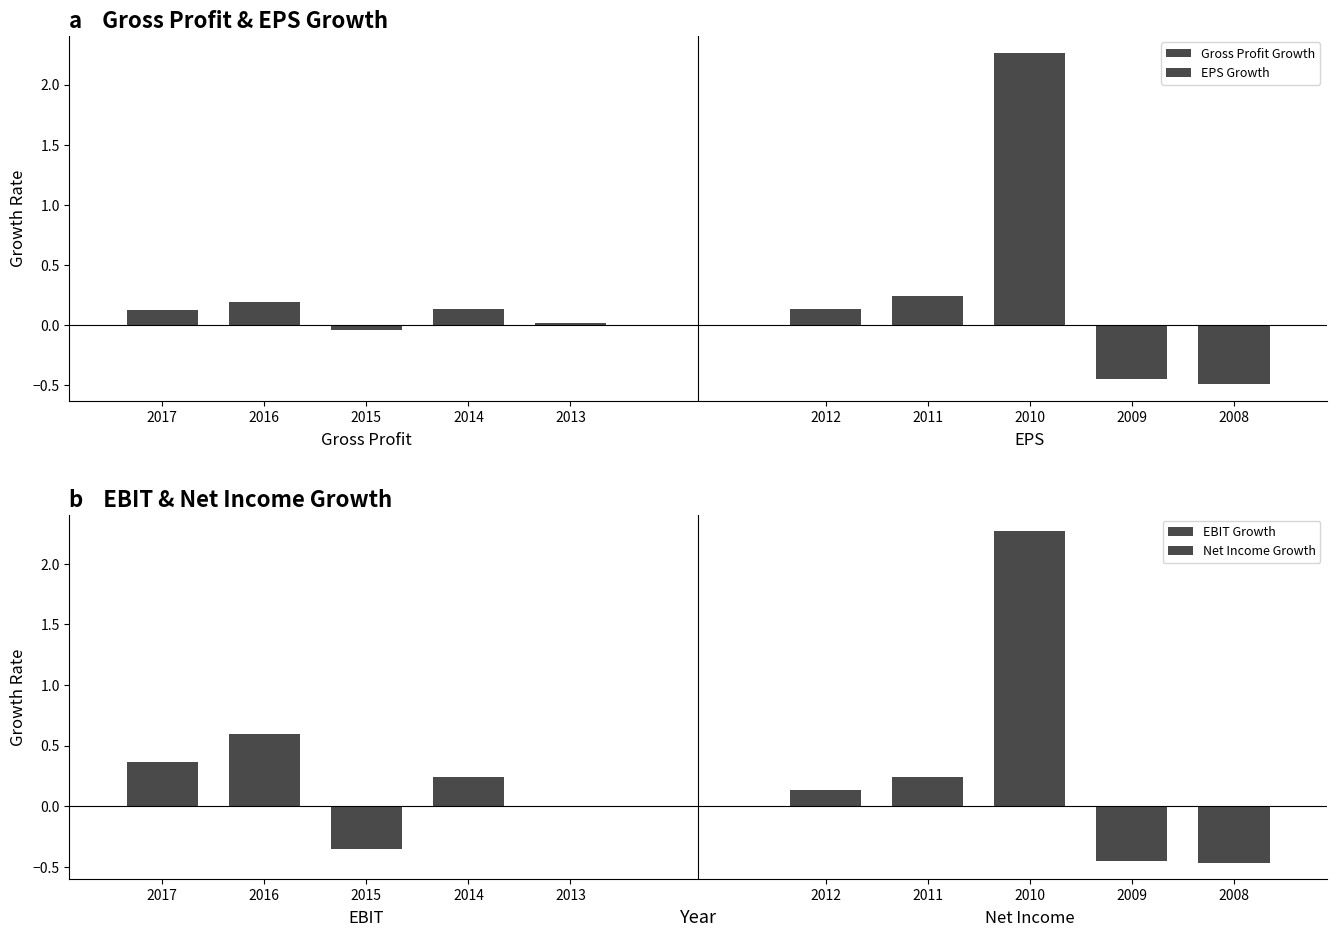

What is the value of the EPS Growth bar at the 4th from the left?

-0.4